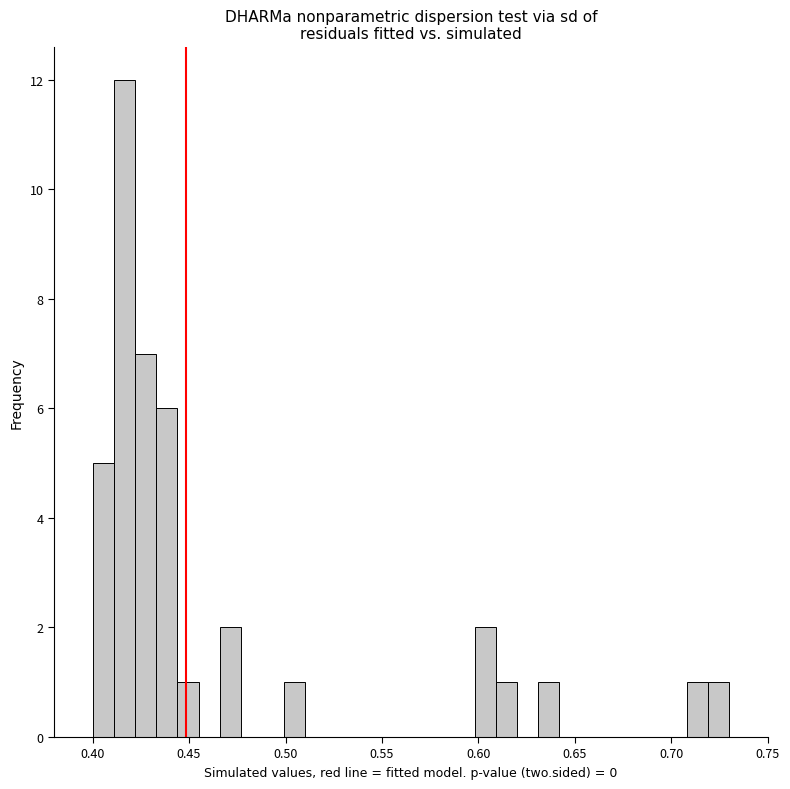

Read against the x-axis, roughly where is the centre of the tallest bar?

0.415